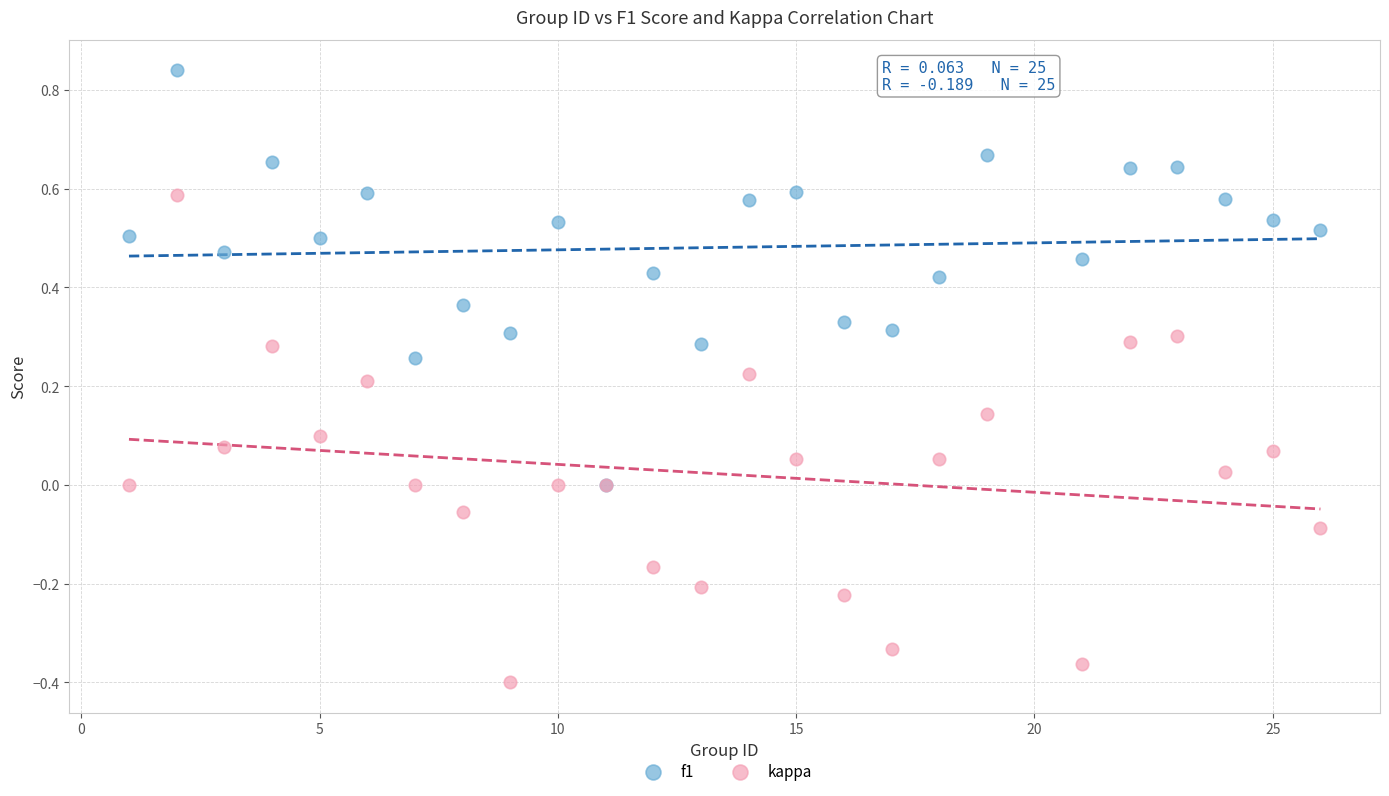

What are all the series names shown in the legend?

f1, kappa